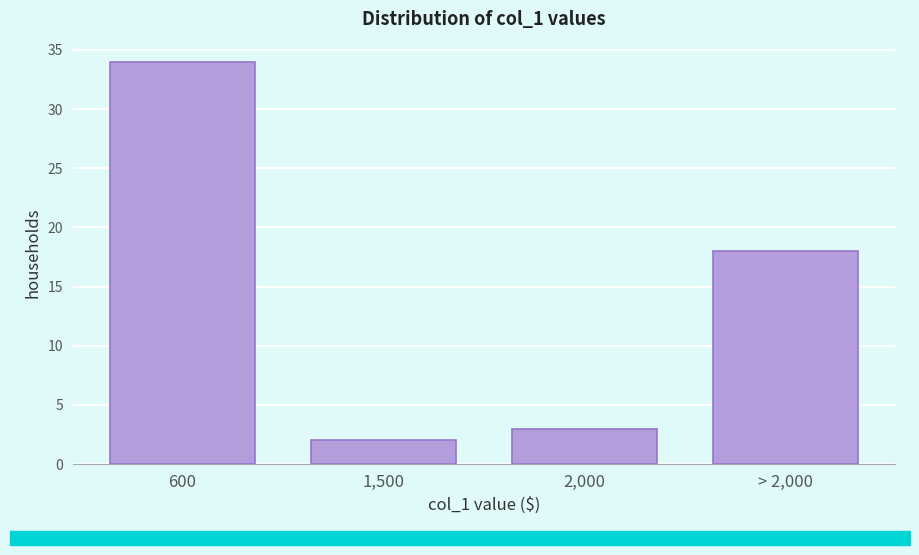

Reading right to left, transcribe all the data shown in this chart.

18	3	2	34